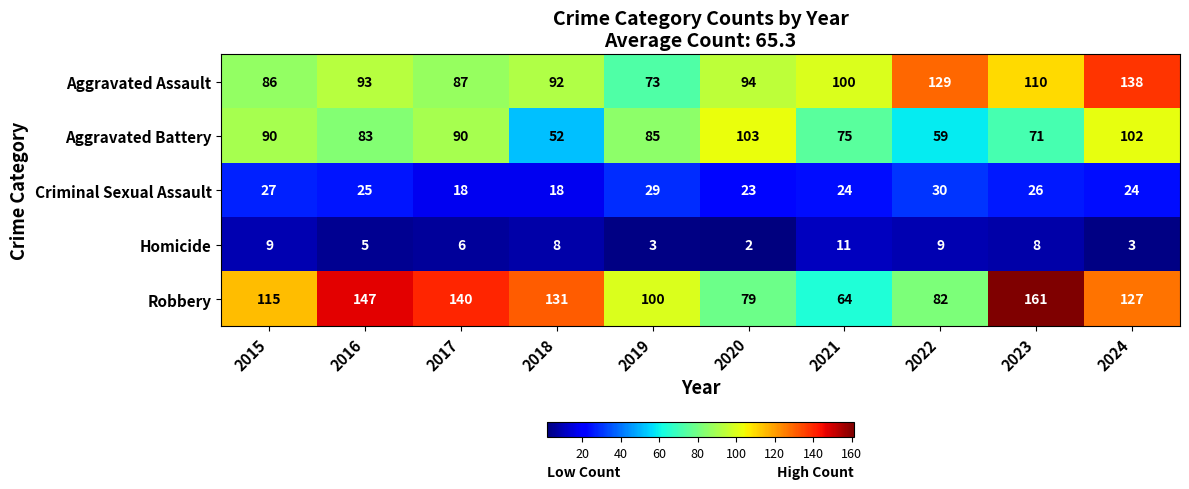

Read the Homicide value at 2017.

6